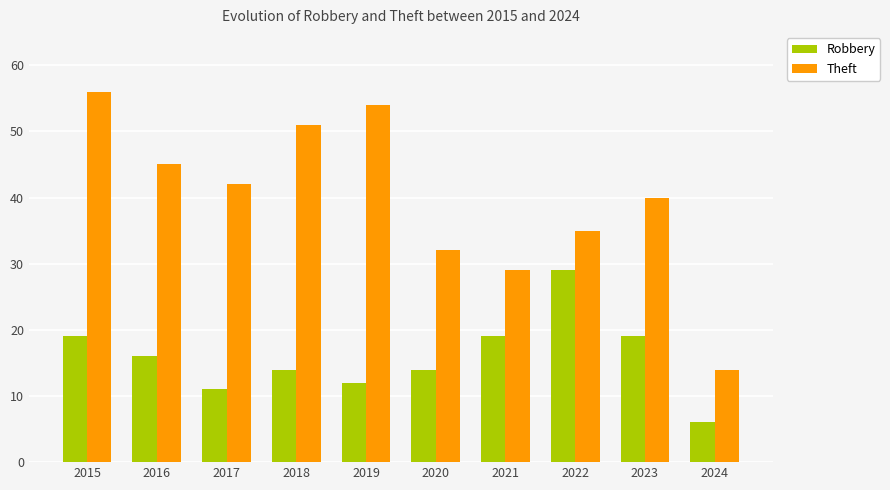

Reading right to left, list all the values displayed in this chart.

Robbery: 6	19	29	19	14	12	14	11	16	19
Theft: 14	40	35	29	32	54	51	42	45	56